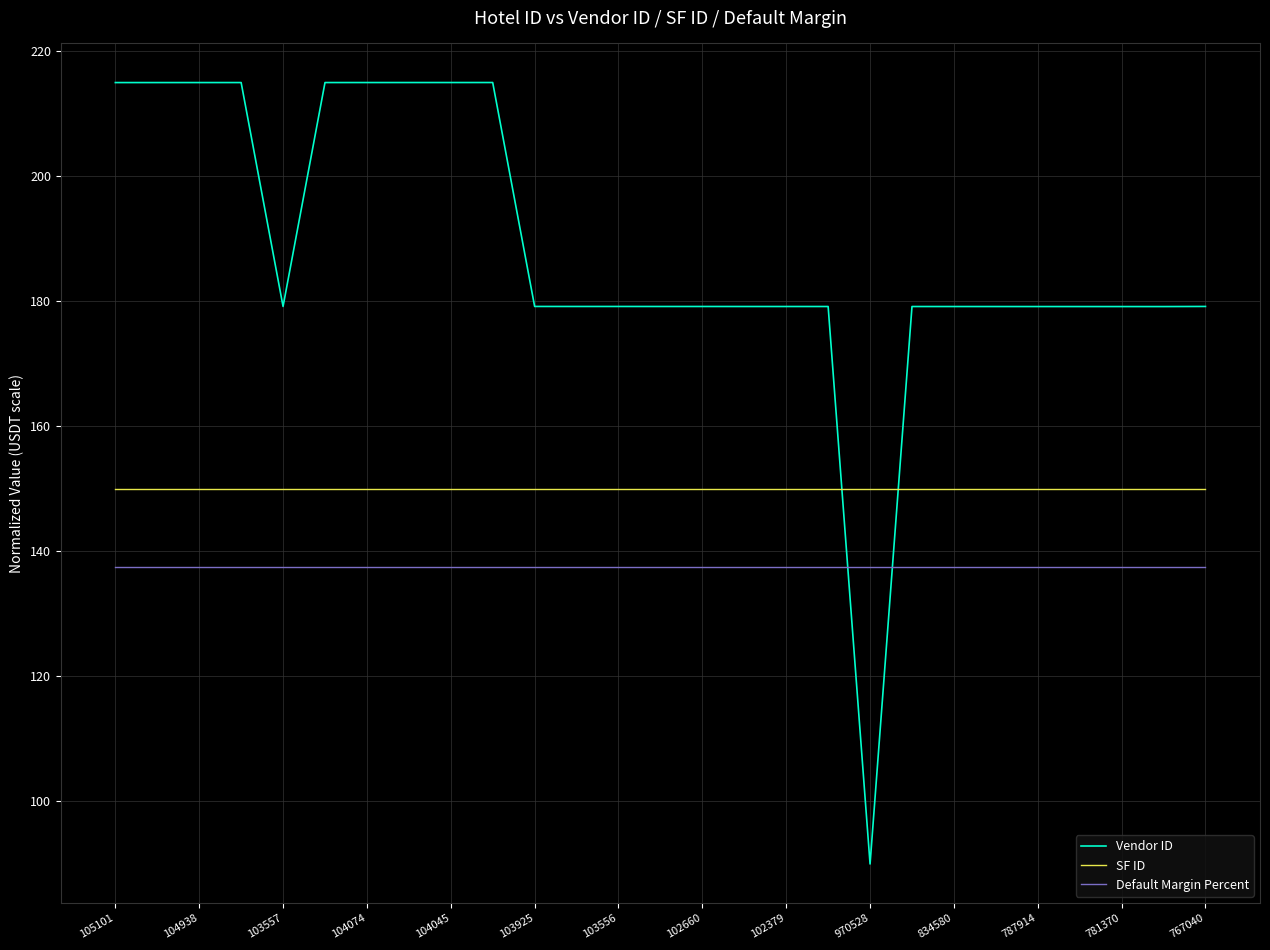

What is the average value of the Vendor ID series?

187.8